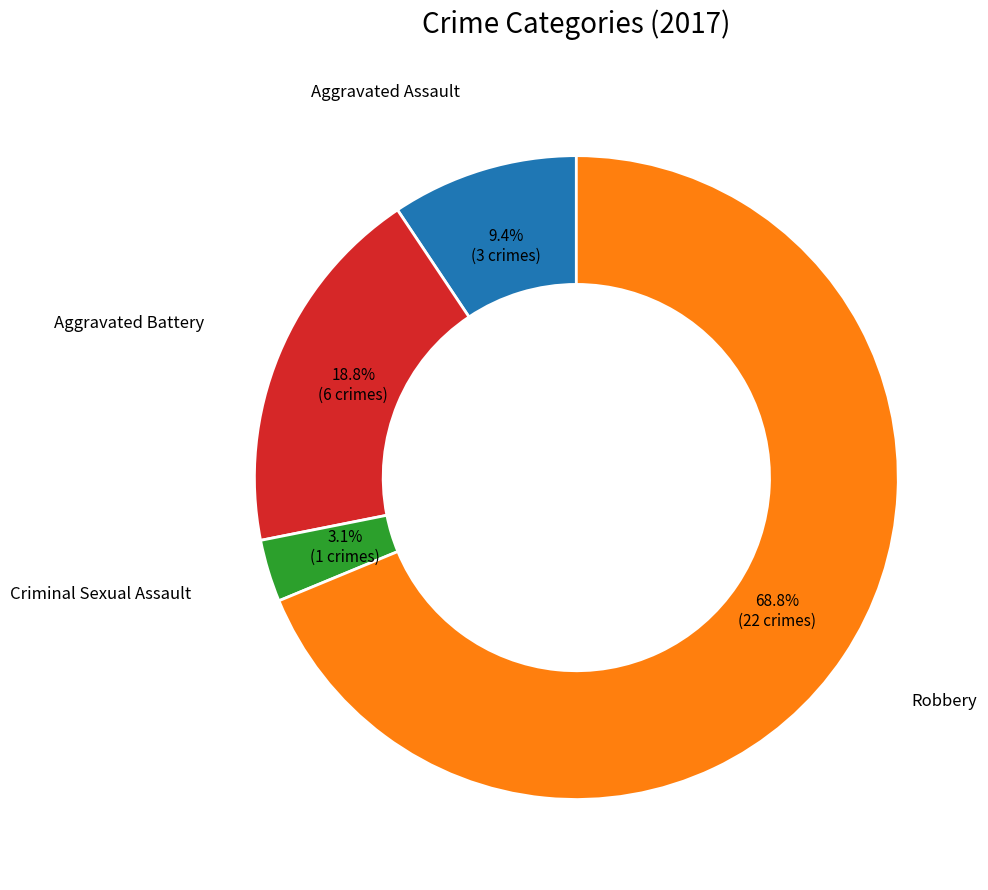

To the nearest percent, what is the difference between the largest and smallest slice percentages?

66%